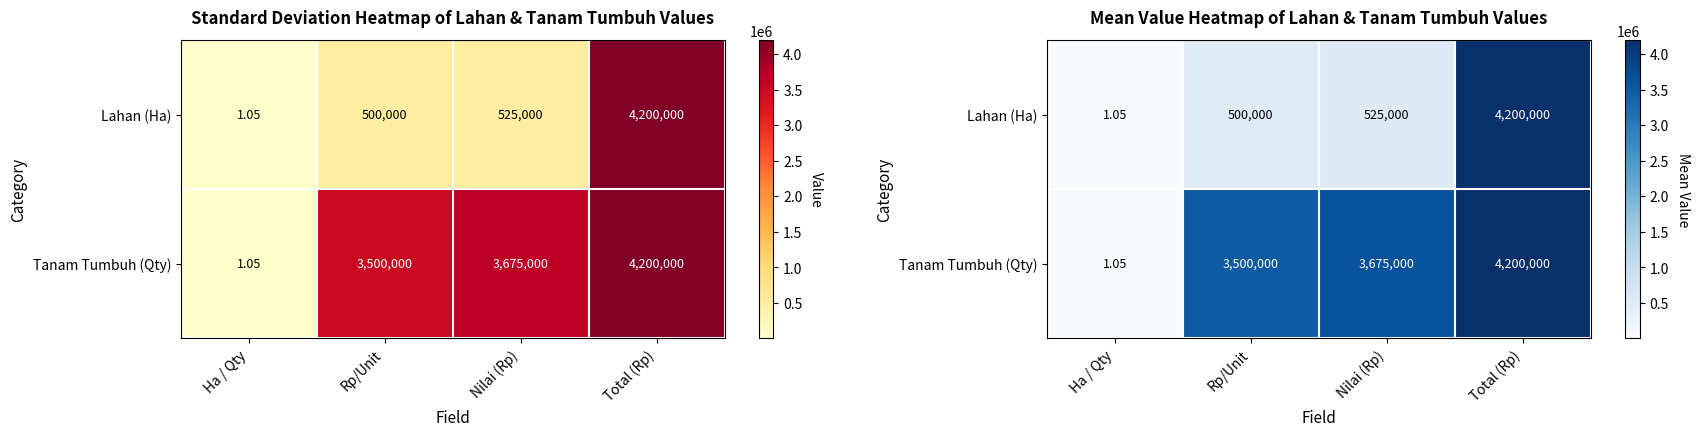

The Lahan (Ha) series shows 274322.1 at Nilai (Rp). True or false?

False